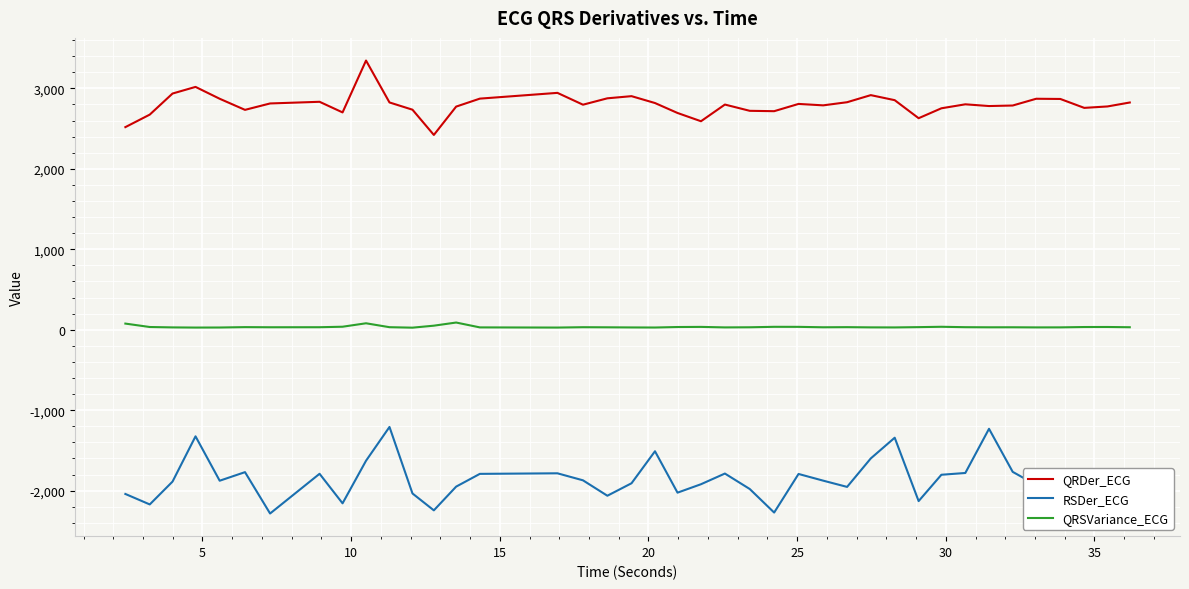

List the series in order of their overall mean, highest first.

QRDer_ECG, QRSVariance_ECG, RSDer_ECG